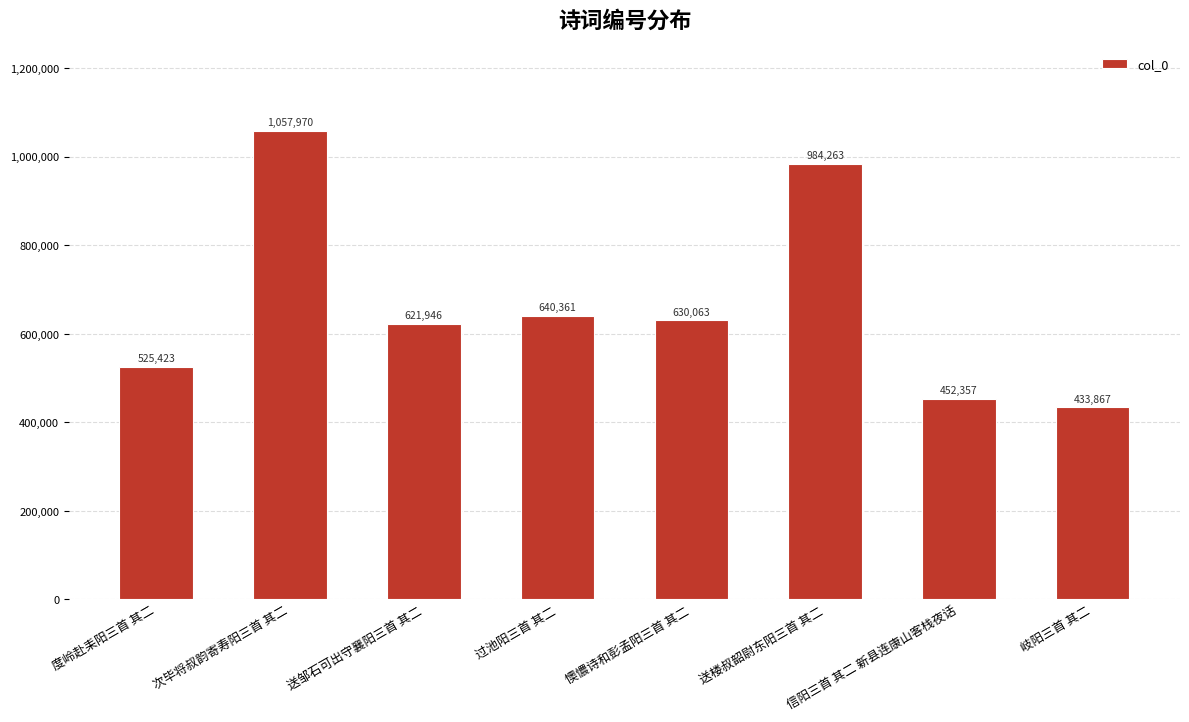

What is the label of the 4th bar from the right?

懊憹诗和彭孟阳三首 其二